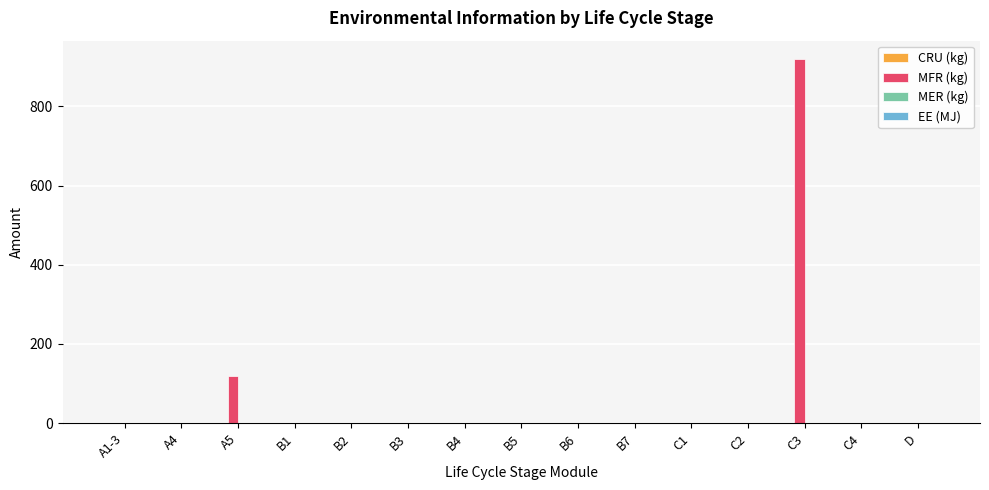

What is the change in value from A5 to B2?

-120